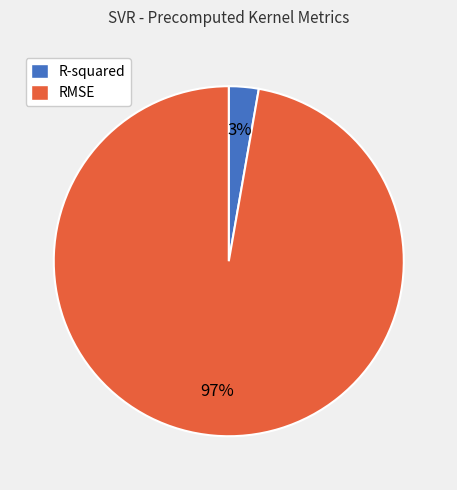

What percentage is the R-squared slice, to the nearest percent?

3%